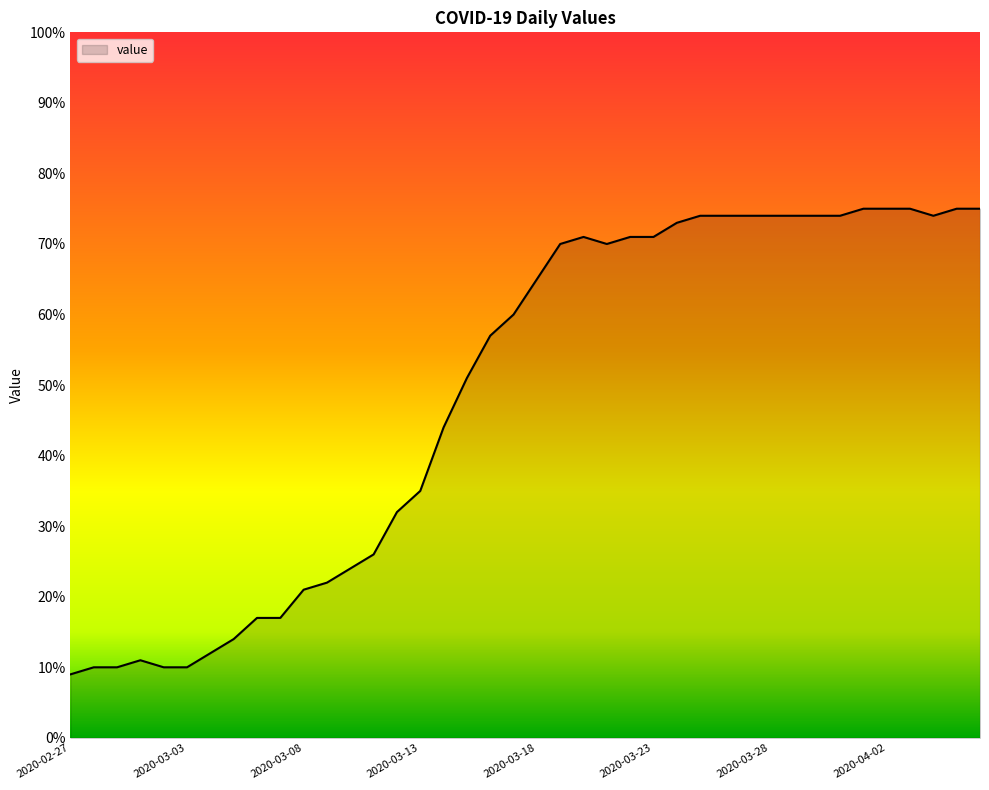

Does the chart have visible grid lines?

No